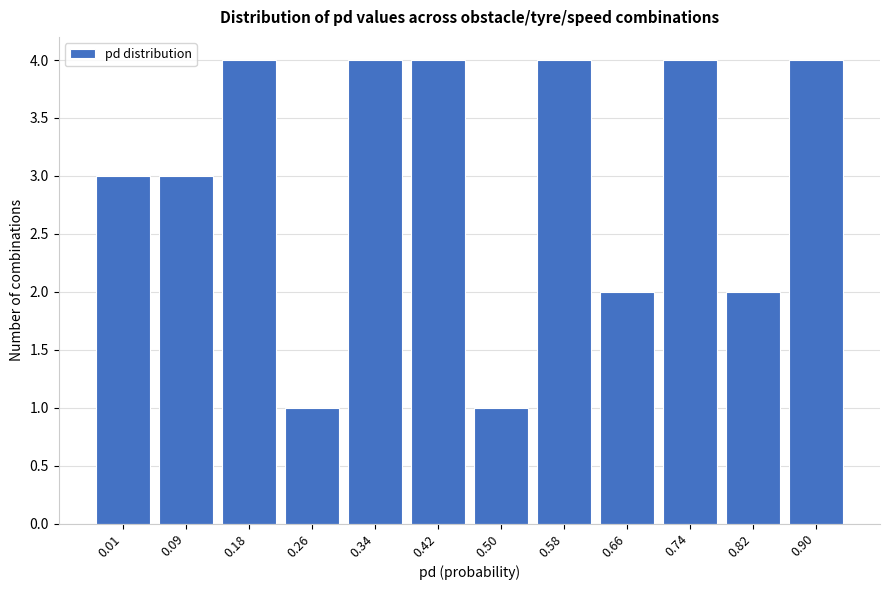

Reading left to right, list all the values displayed in this chart.

3	3	4	1	4	4	1	4	2	4	2	4